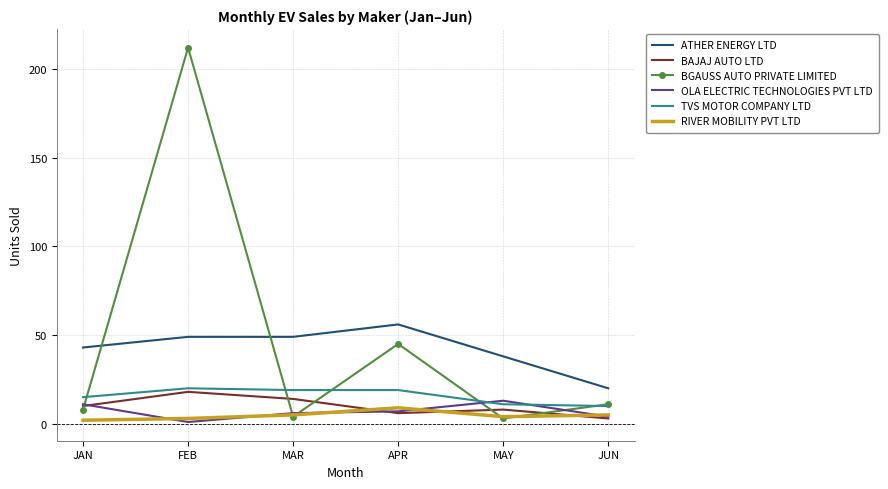

Is it true that TVS MOTOR COMPANY LTD equals 20 at FEB?

True